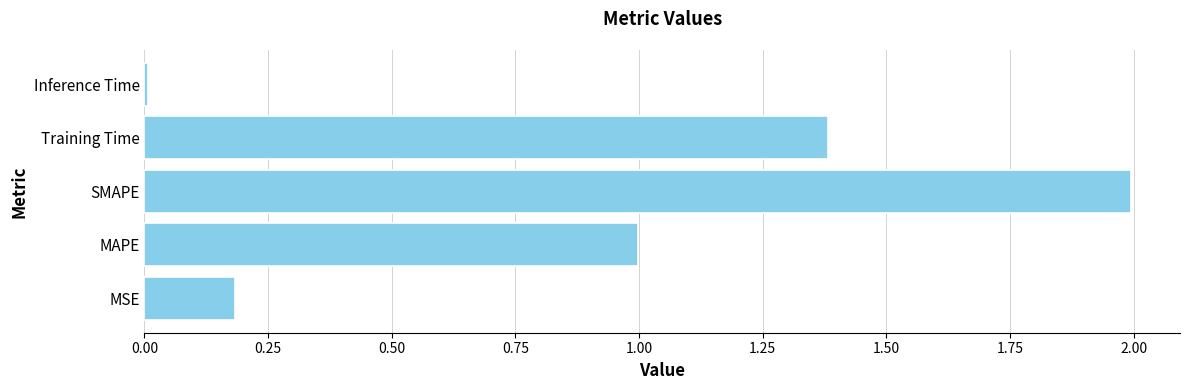

The value at Training Time is 1.9. True or false?

False